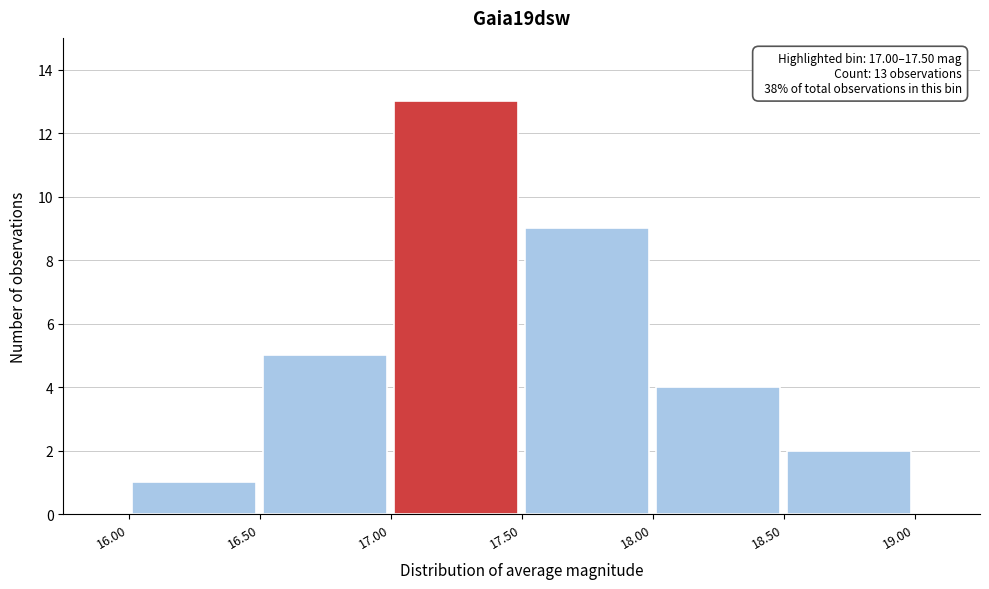

Which range on the x-axis has the tallest bar?

17.00 to 17.50